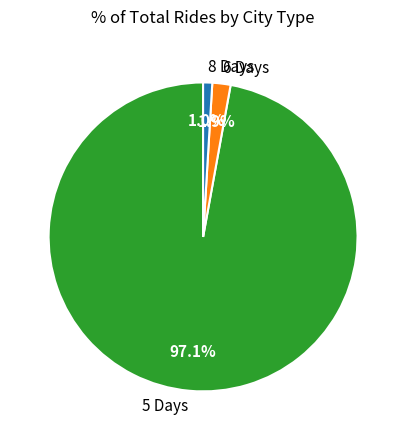

Approximately how many times larger is the value at 8 Days compared to 6 Days?

0.5